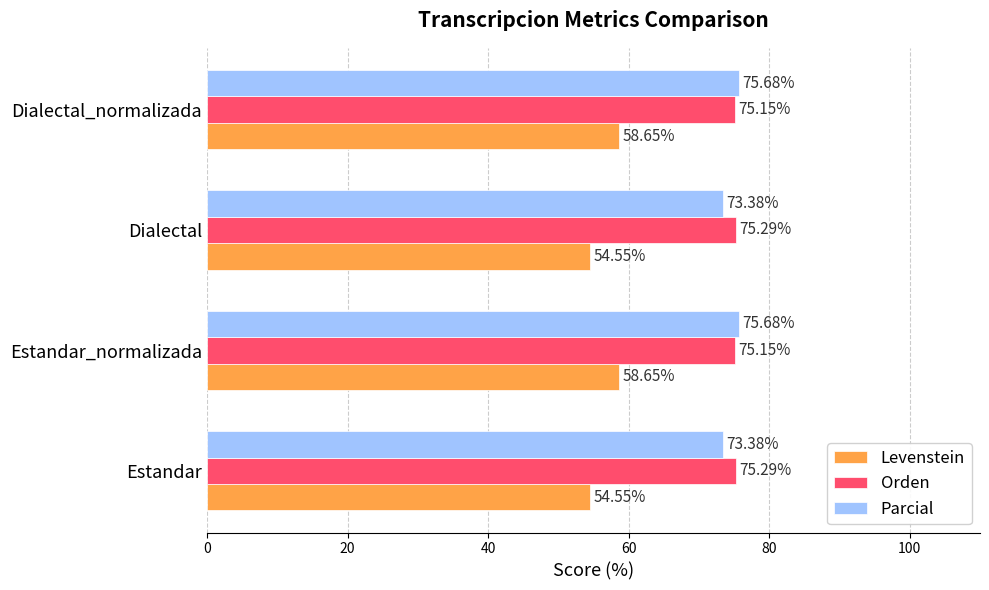

Between Estandar and Dialectal_normalizada, which series saw the biggest shift?

Levenstein